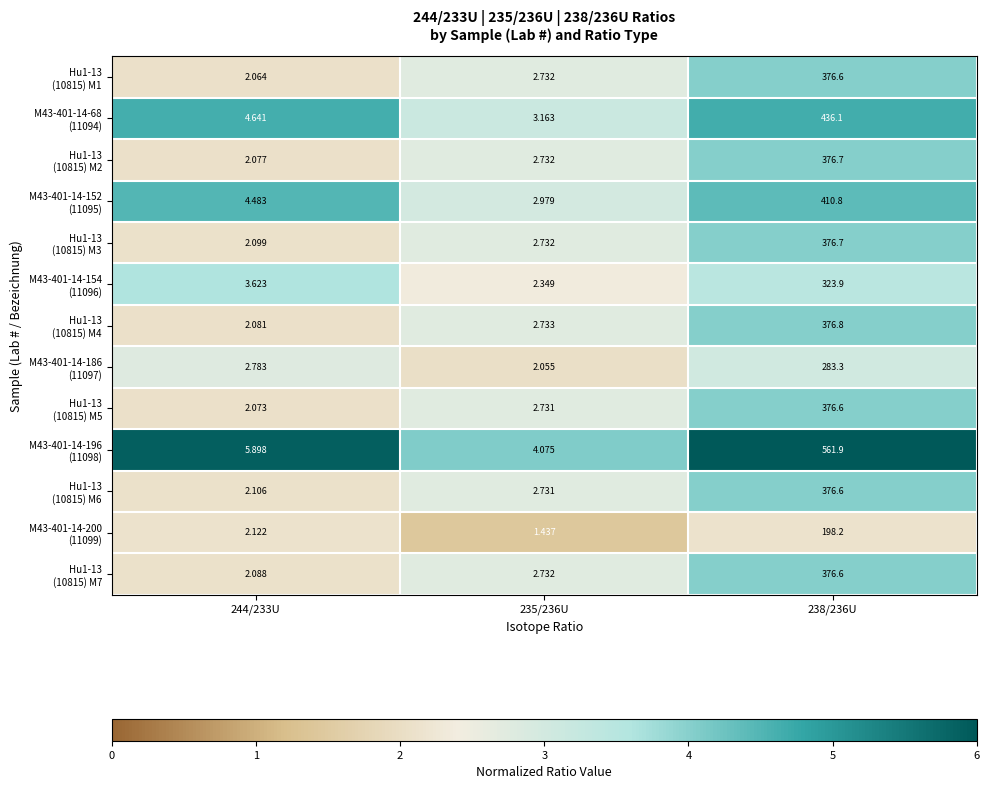

How many categories are shown in the chart?

3